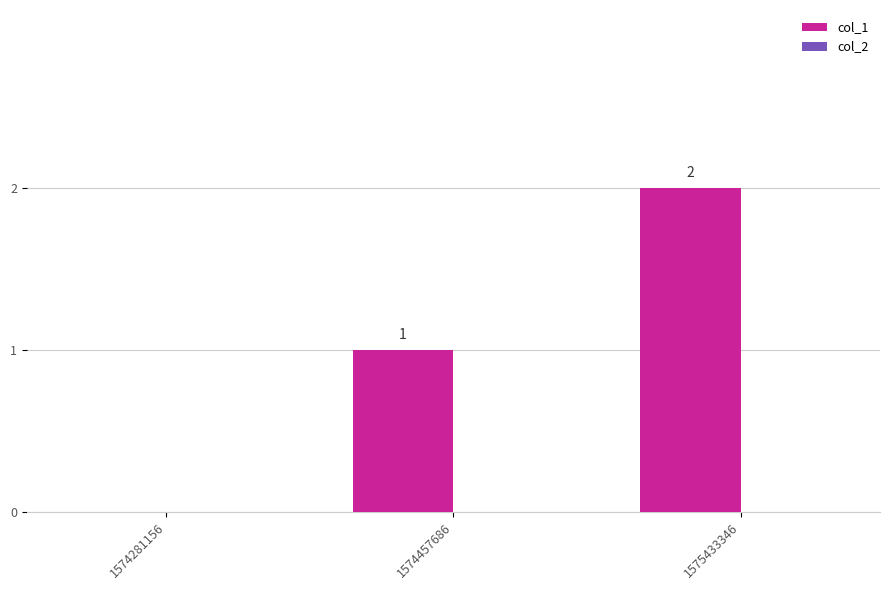

Is it true that the value at 1574457686 is 2?

False